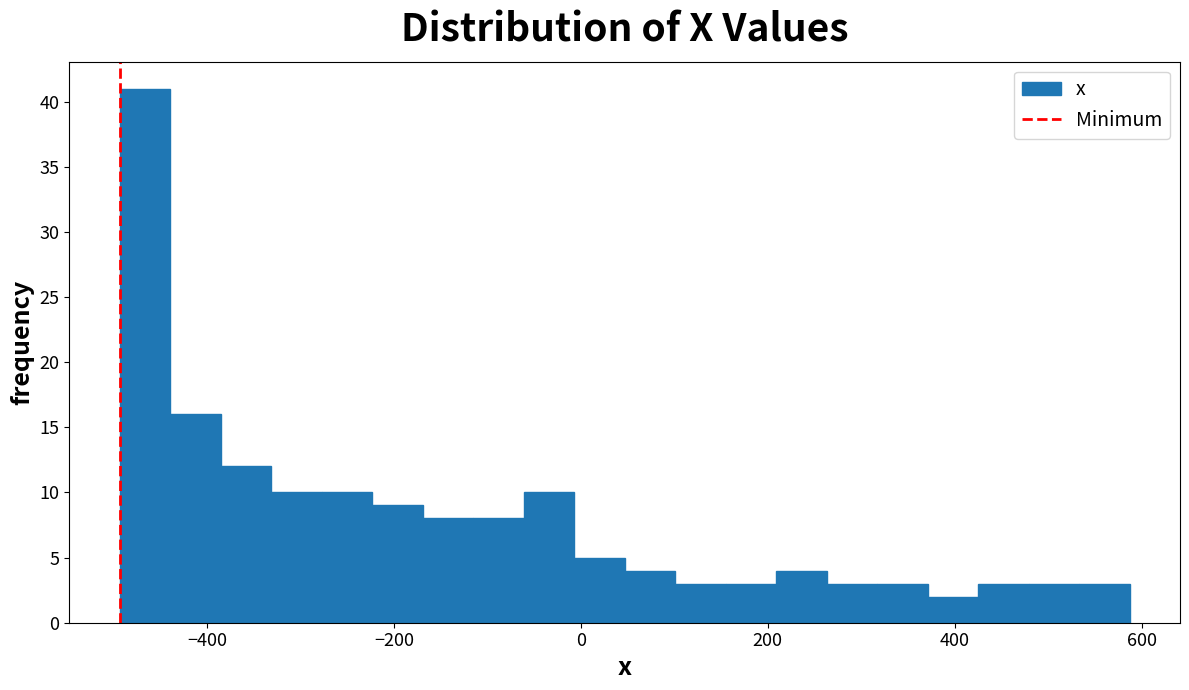

Around what value on the x-axis is the tallest bar? Give the approximate position of its centre, as read against the axis.

-460